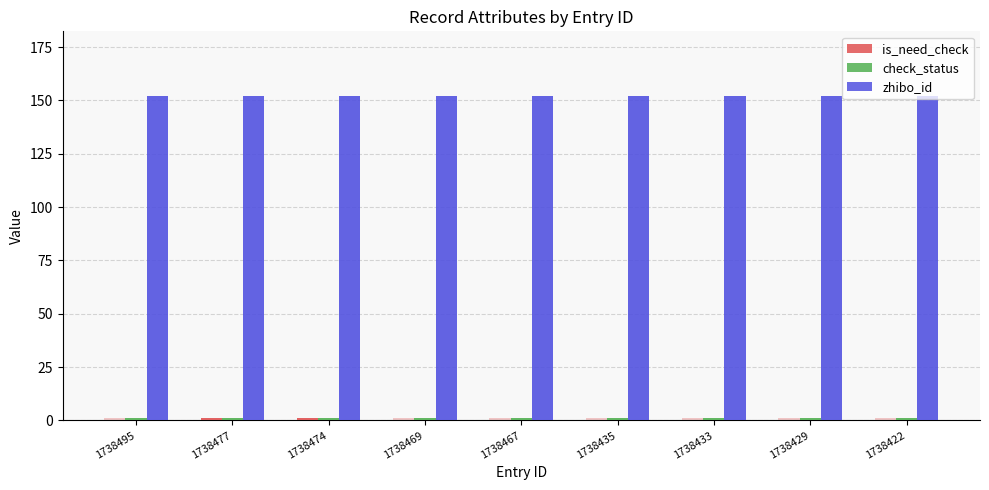

Read the check_status value at 1738469.

1